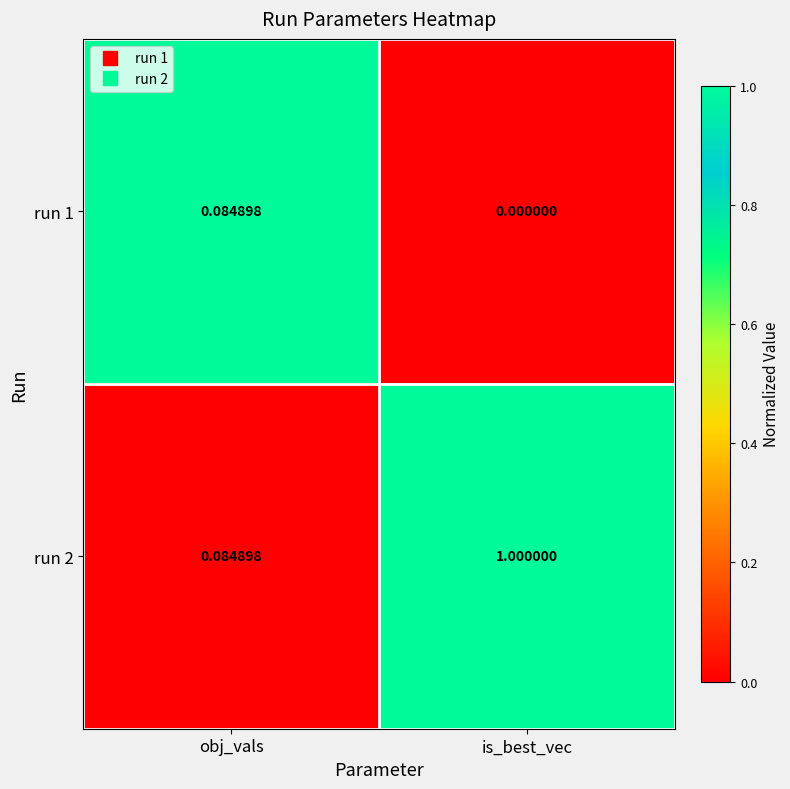

Which series has the widest spread of values?

run 2